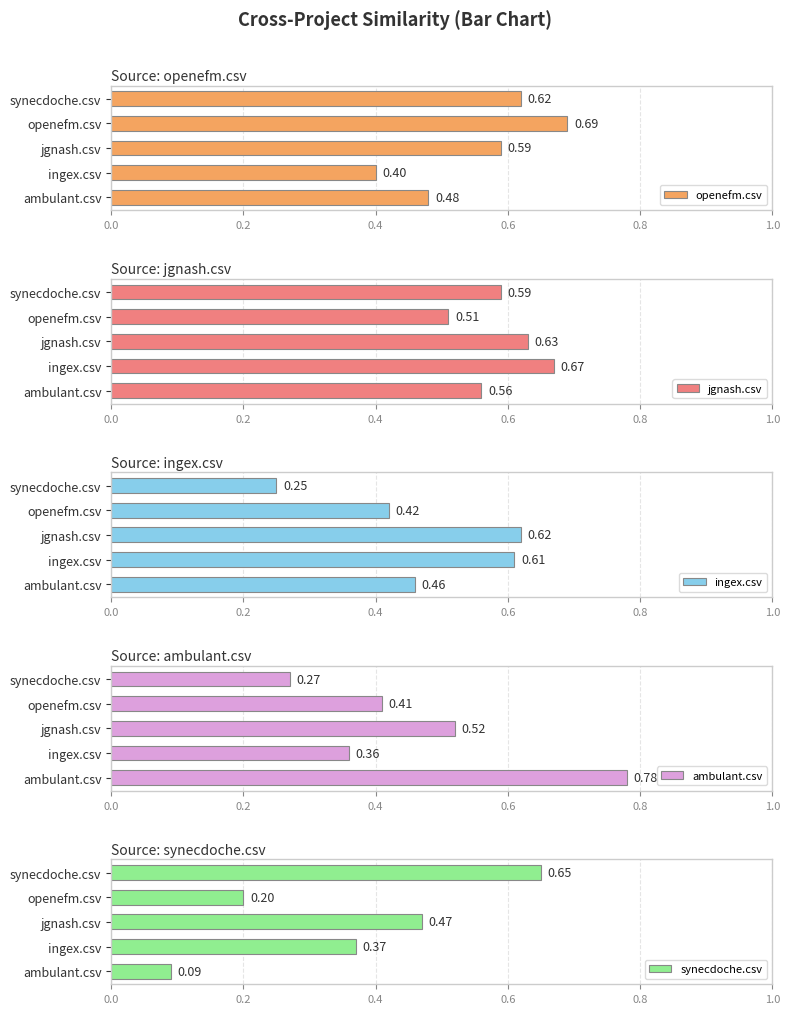

Which series has the largest total across all categories?

jgnash.csv